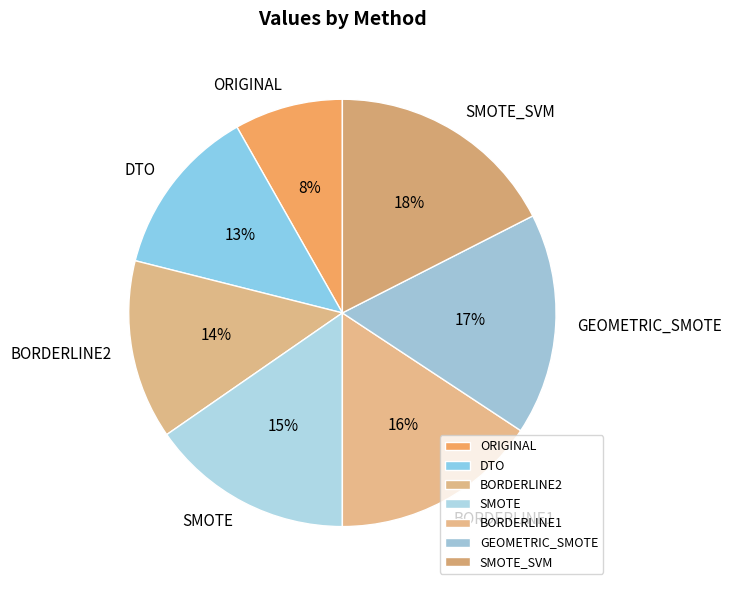

To the nearest percent, what portion does BORDERLINE1 represent?

16%